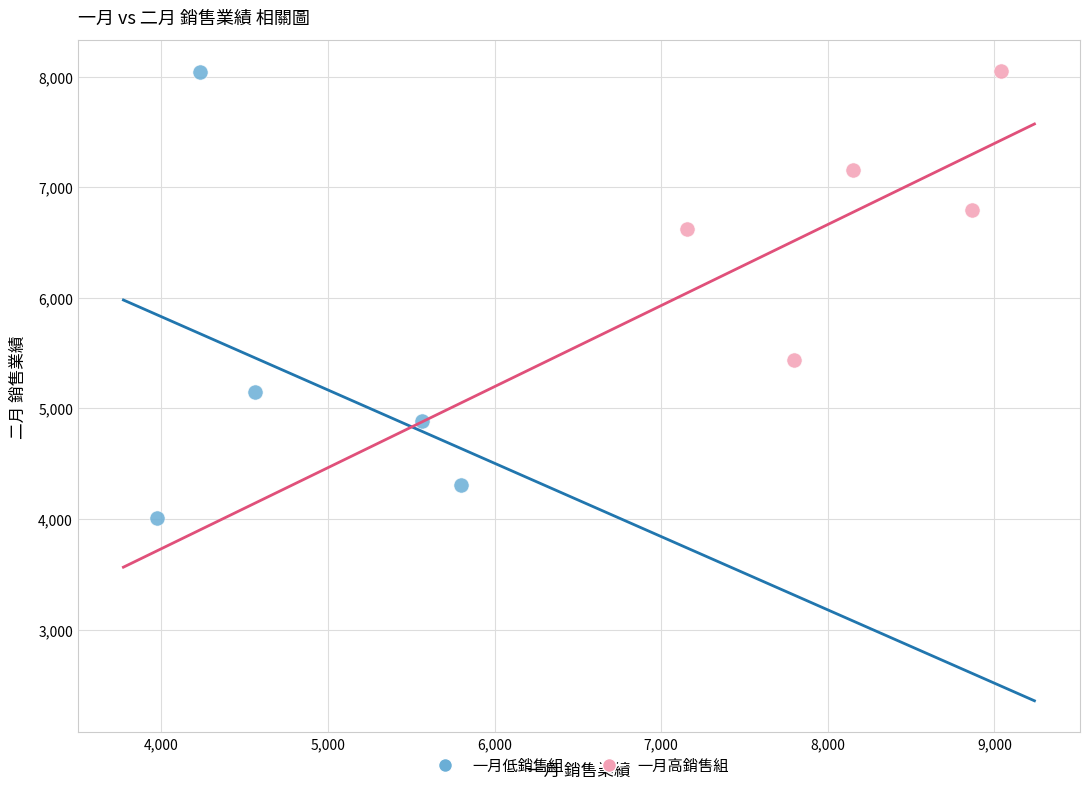

Which series has the largest Y range (max minus min)?

一月低銷售組